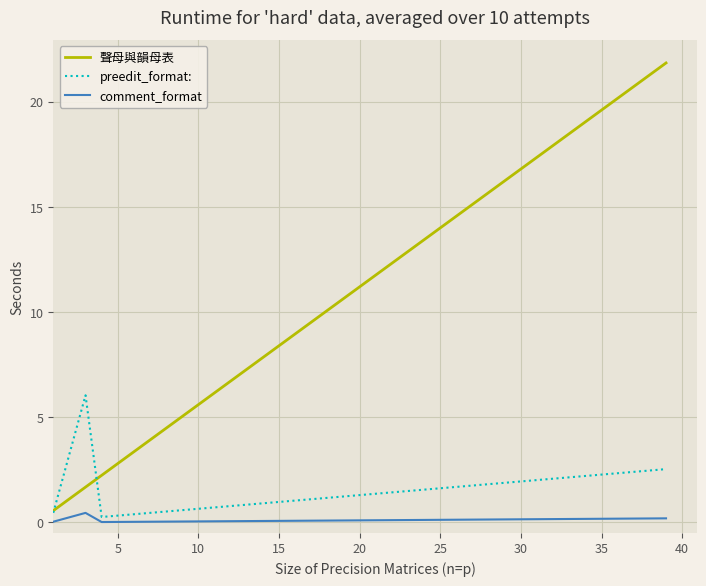

Which series has the largest total across all categories?

聲母與韻母表